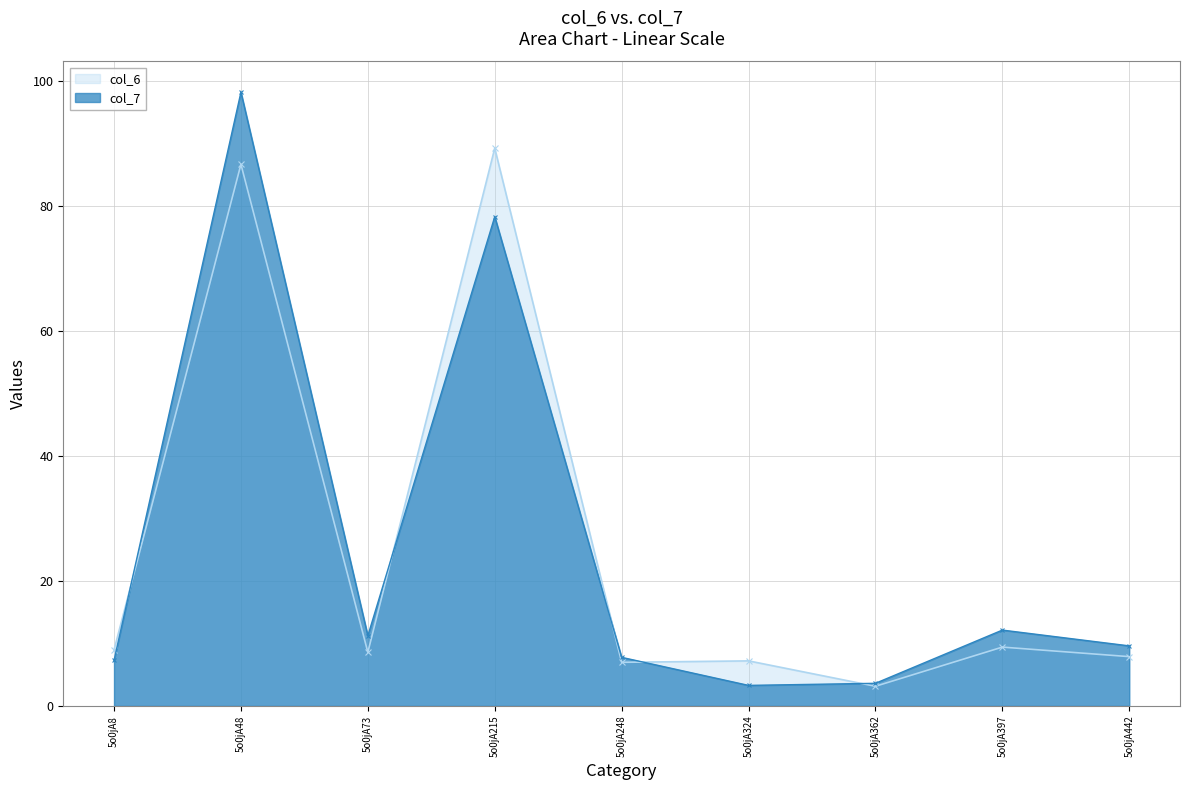

At which category is the sum across all series the highest?

5o0jA48